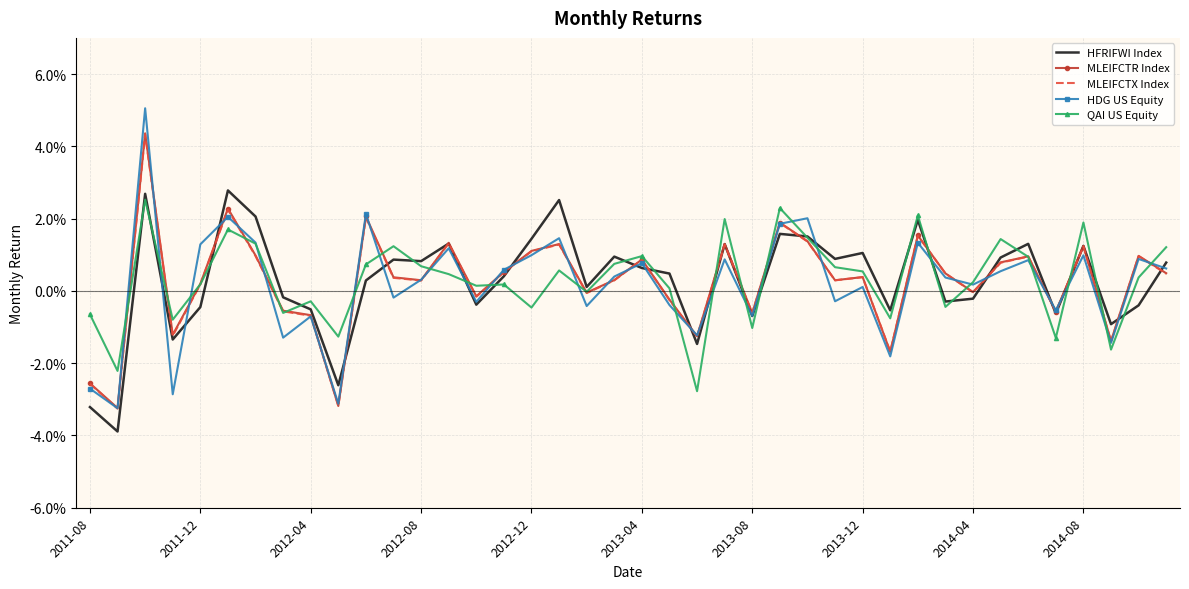

What are all the series names shown in the legend?

HFRIFWI Index, MLEIFCTR Index, MLEIFCTX Index, HDG US Equity, QAI US Equity